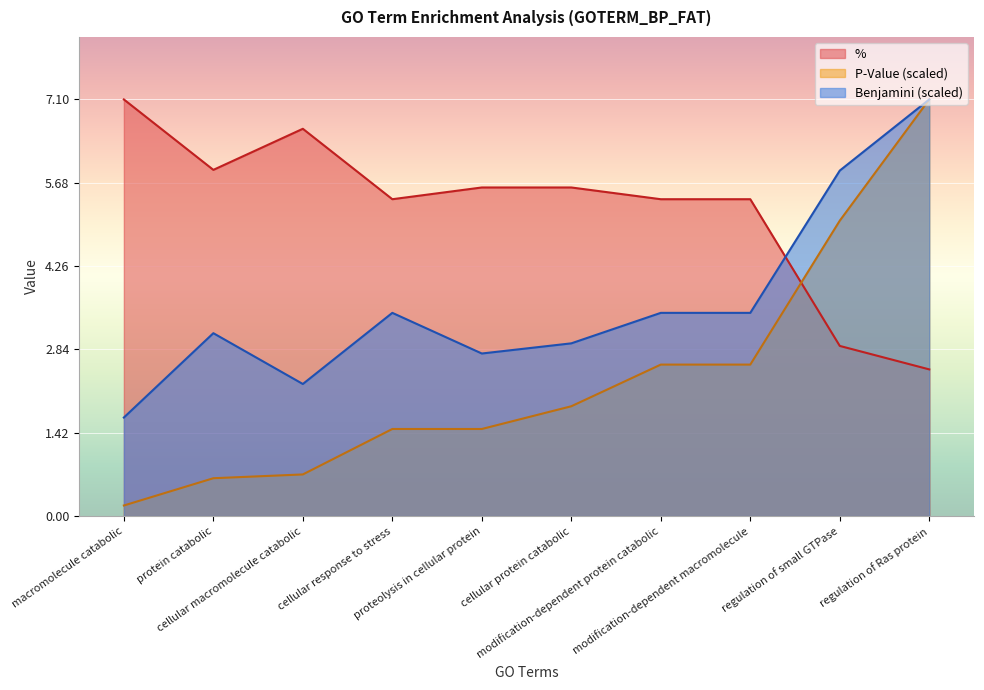

What is the label of the 5th point from the right?

cellular protein catabolic